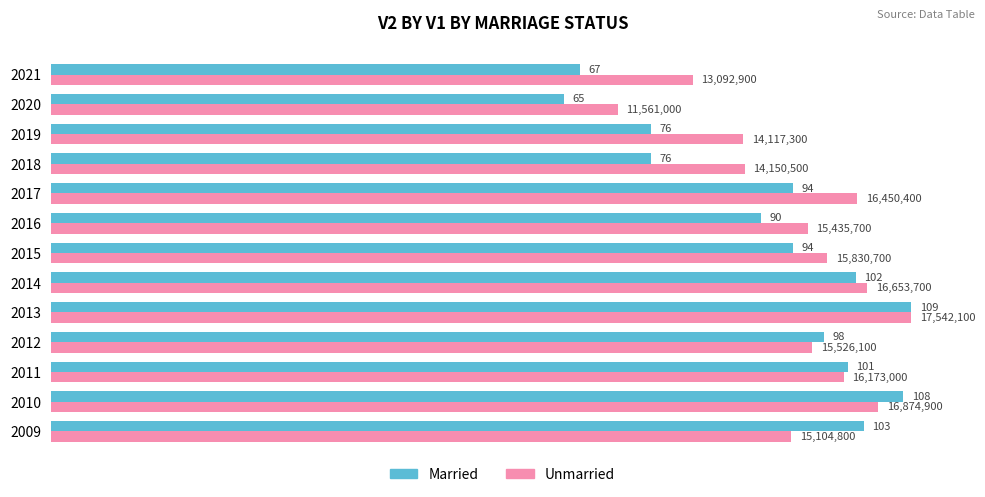

At which category is the sum across all series the highest?

2013